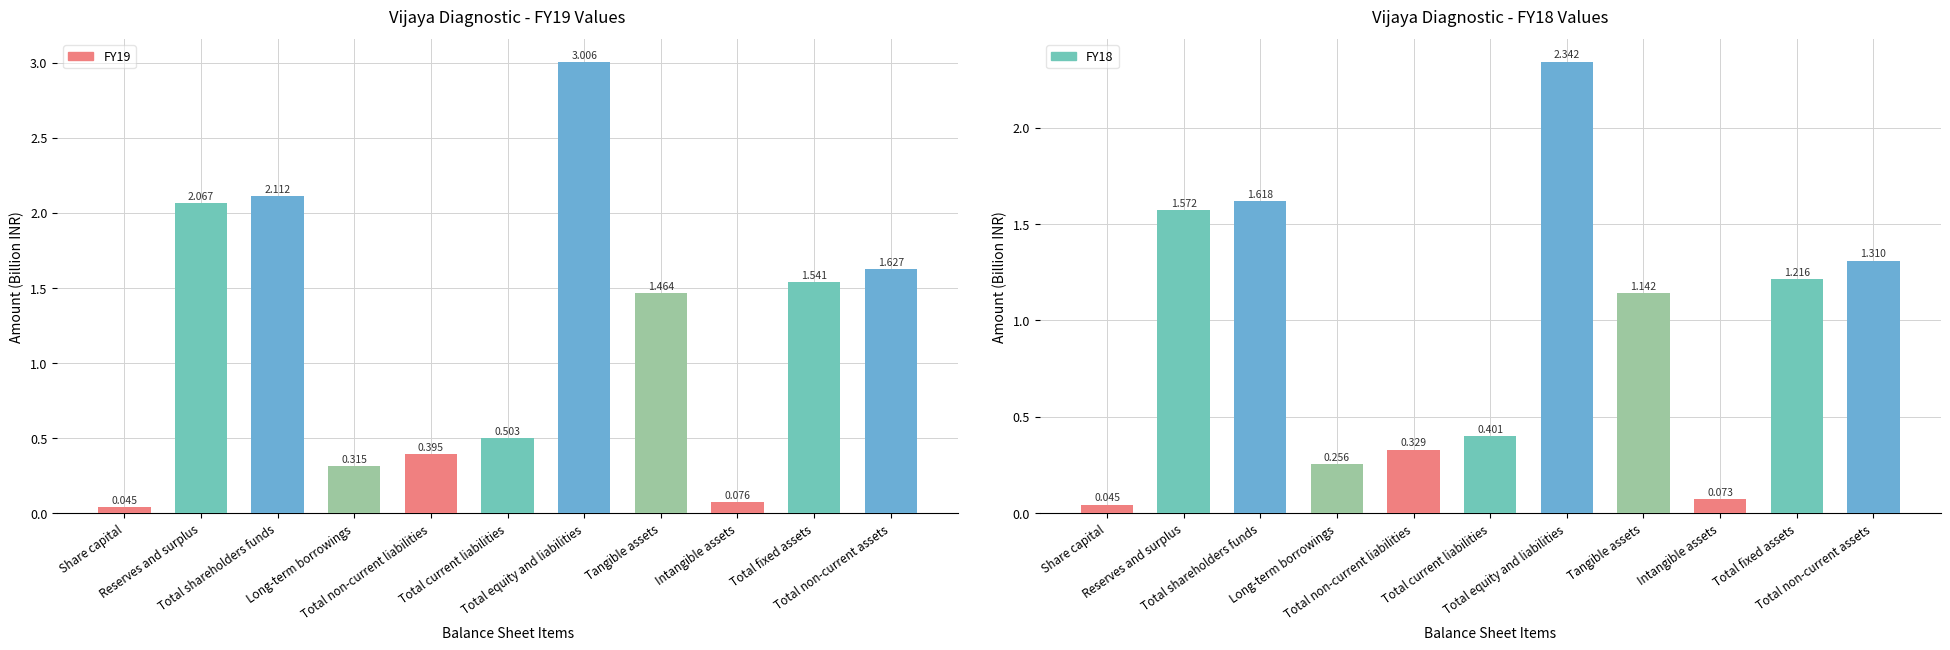

Is it true that FY19 equals 0.5 at Total non-current assets?

False